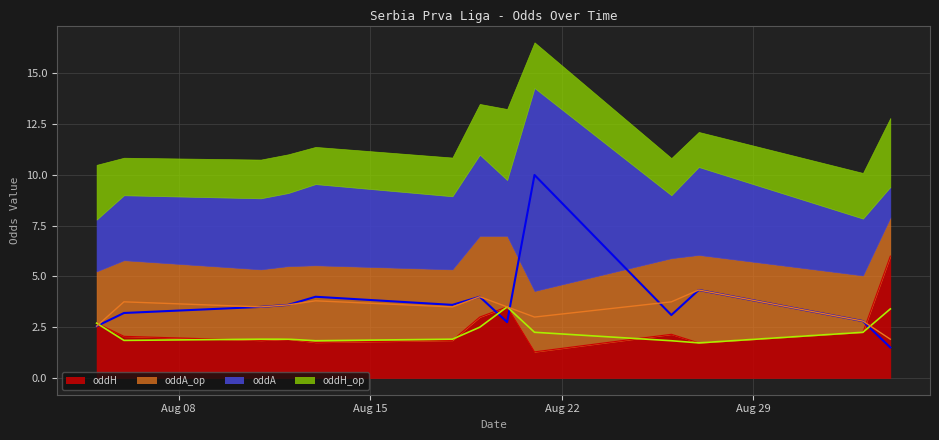

Is it true that oddH equals 2.9 at Aug 15?

False